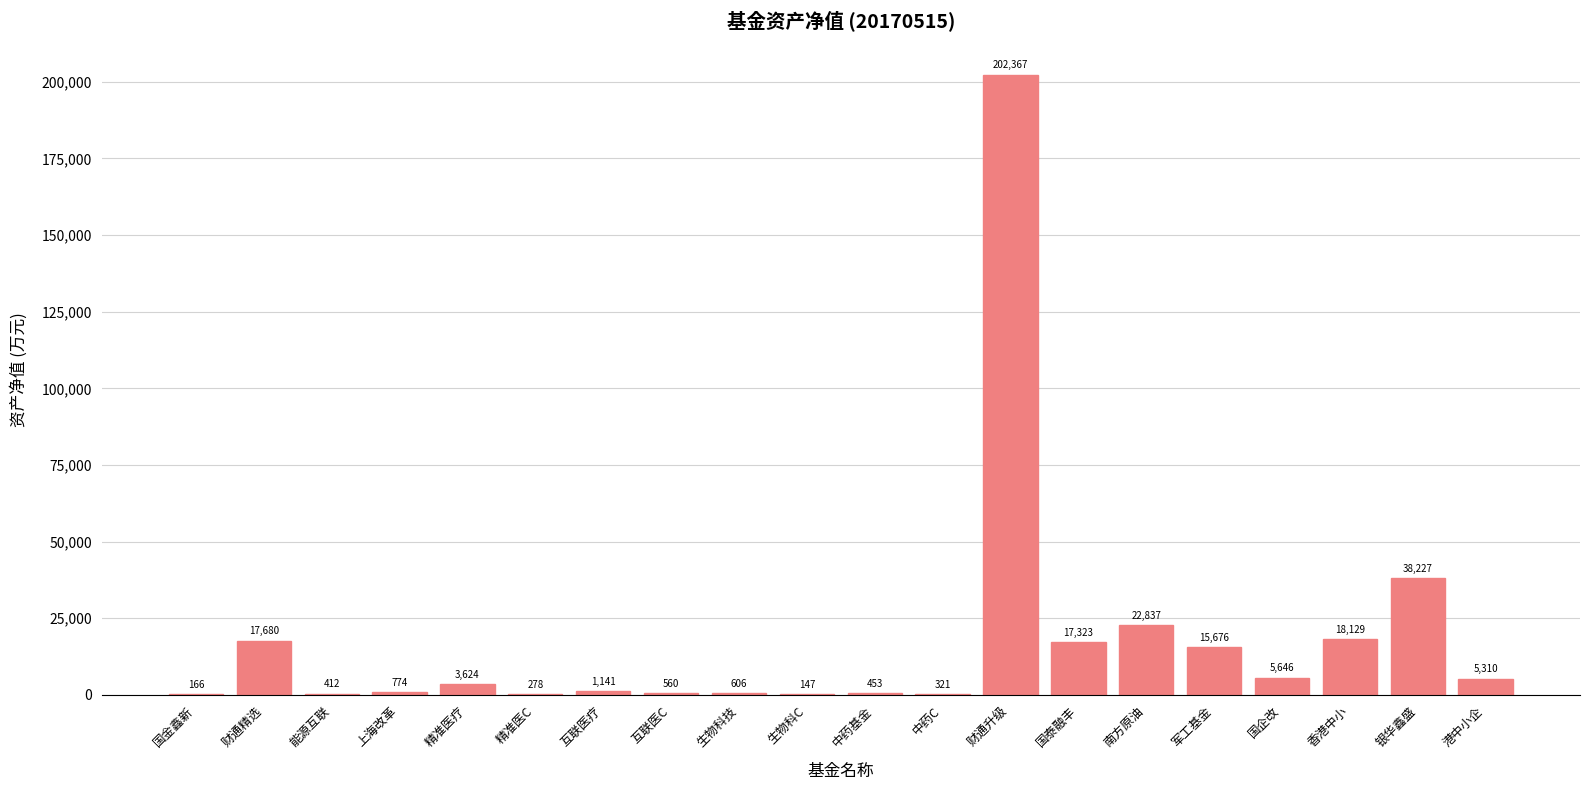

What is the approximate value at 港中小企?

5310.1